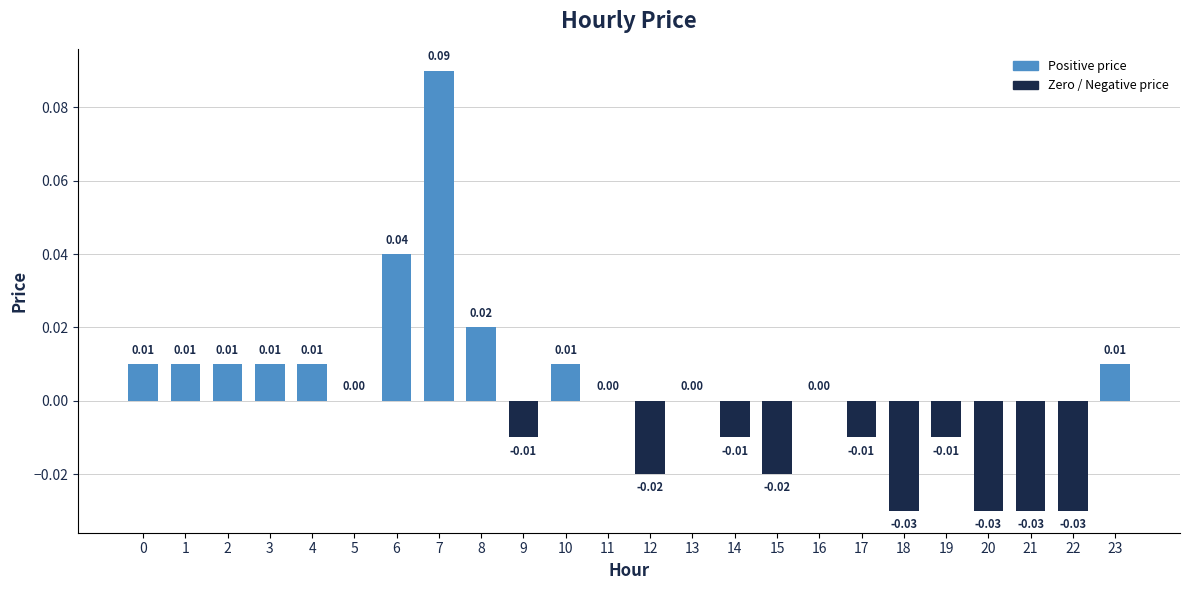

Between 13 and 19, which is larger?

13